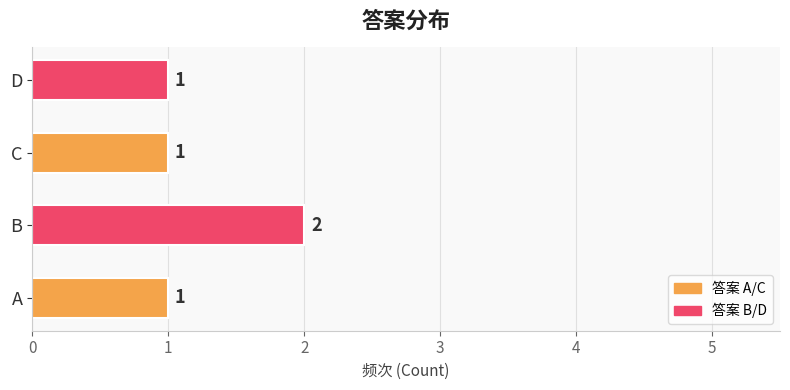

How many bars are there in total?

4